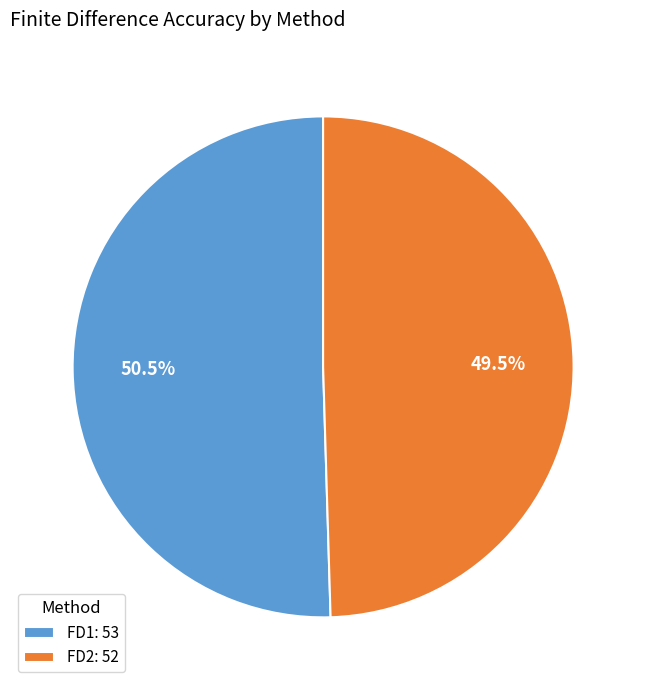

Is there any slice that represents more than half of the pie?

Yes